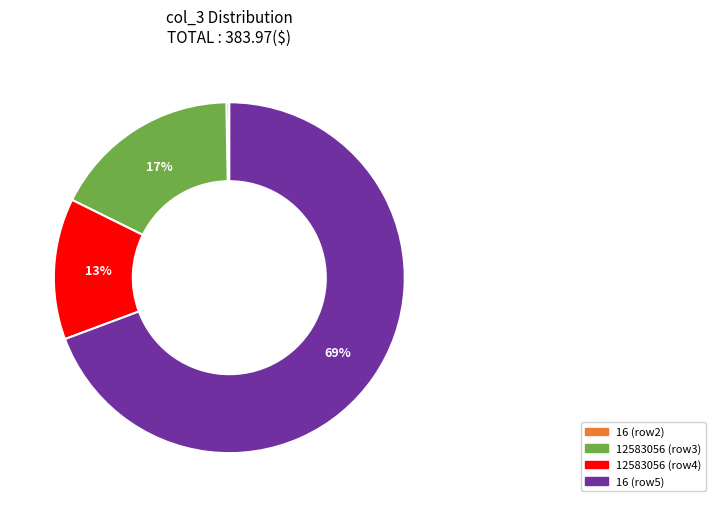

Does 16 (row5) represent more than half of the total?

Yes